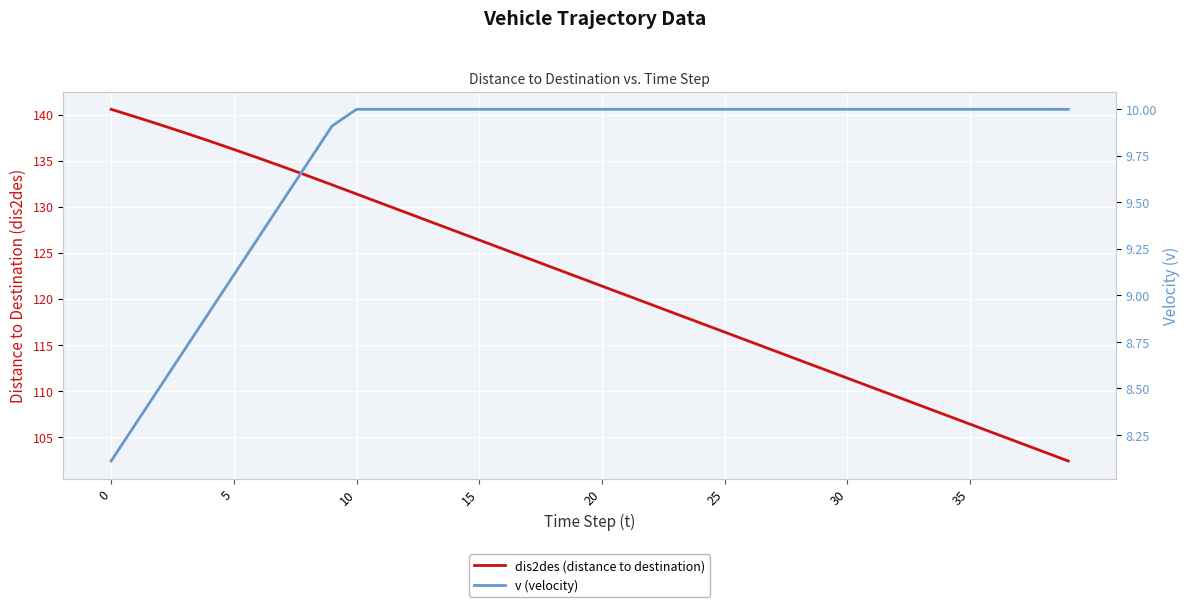

Read the v (velocity) value at 29.

10.0